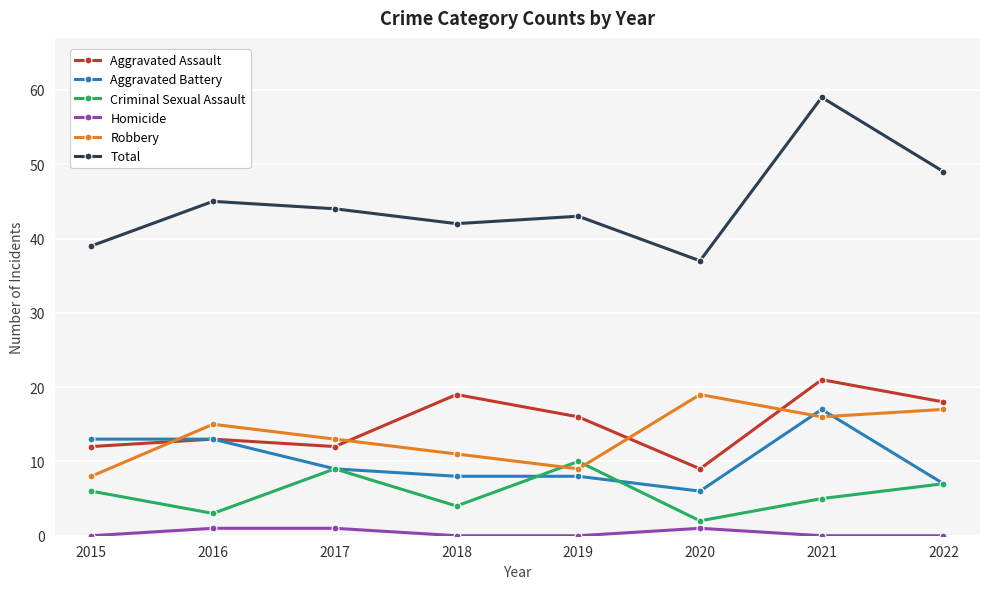

The Homicide series shows 1 at 2016. True or false?

True